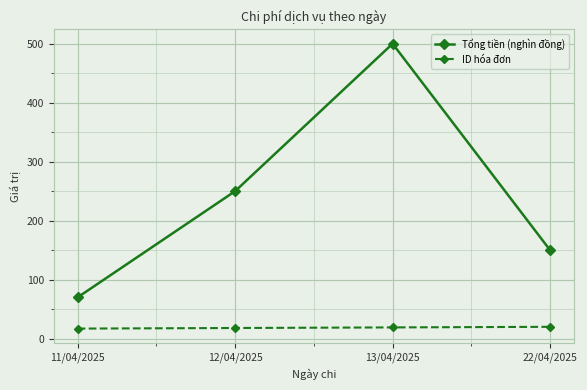

How many lines are shown in the chart?

2